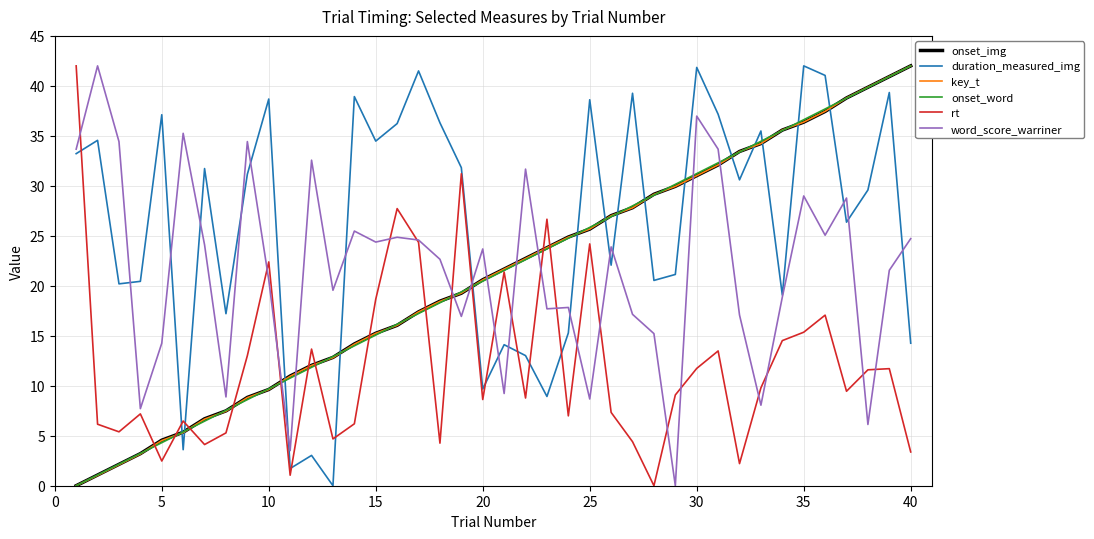

What is the greatest value displayed?

42.0